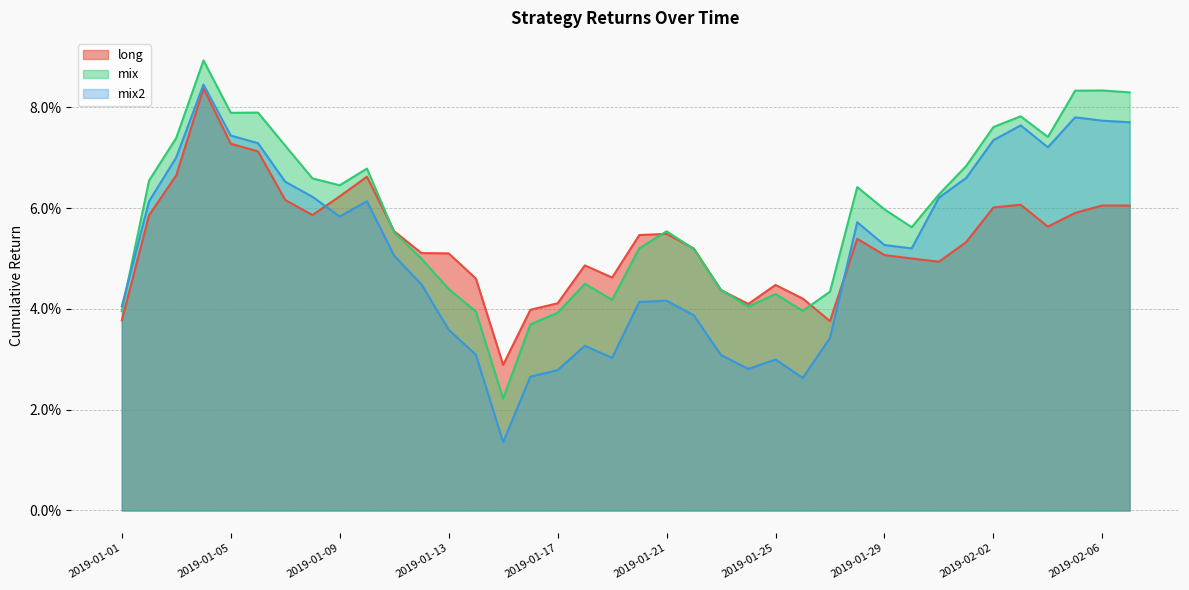

Which has a higher value, 2019-02-07 or 2019-01-23?

2019-02-07